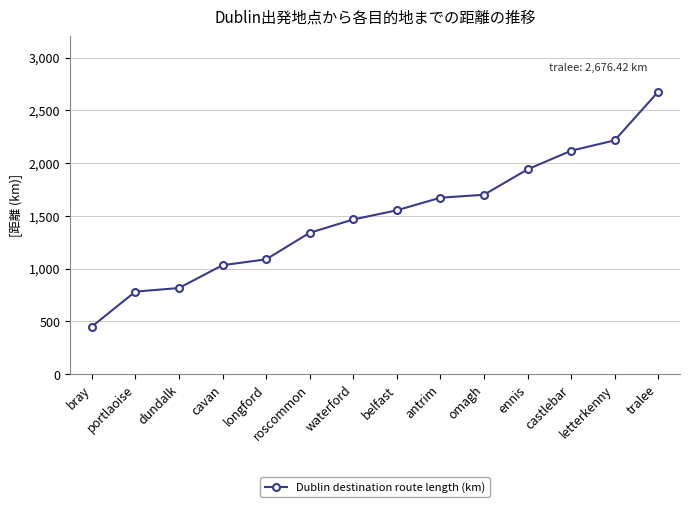

Is it true that the value at letterkenny is 2215.6?

True